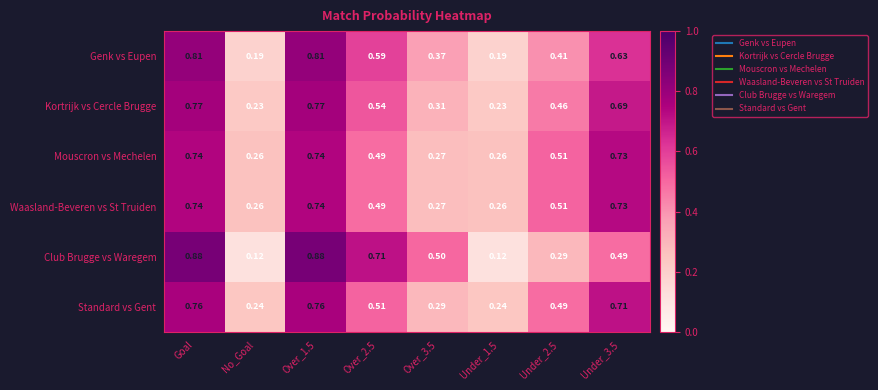

Is the value of Waasland-Beveren vs St Truiden at Over_1.5 greater than the value of Kortrijk vs Cercle Brugge at Under_1.5?

Yes